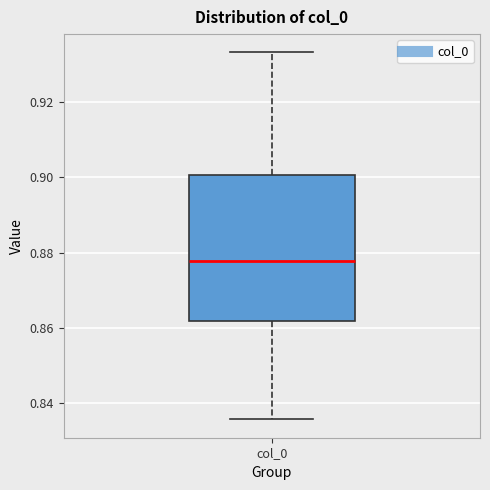

Where does the median line of the box for col_0 sit on the y-axis? The values are not printed on the chart, so give them approximately, as read against the axis.

0.878